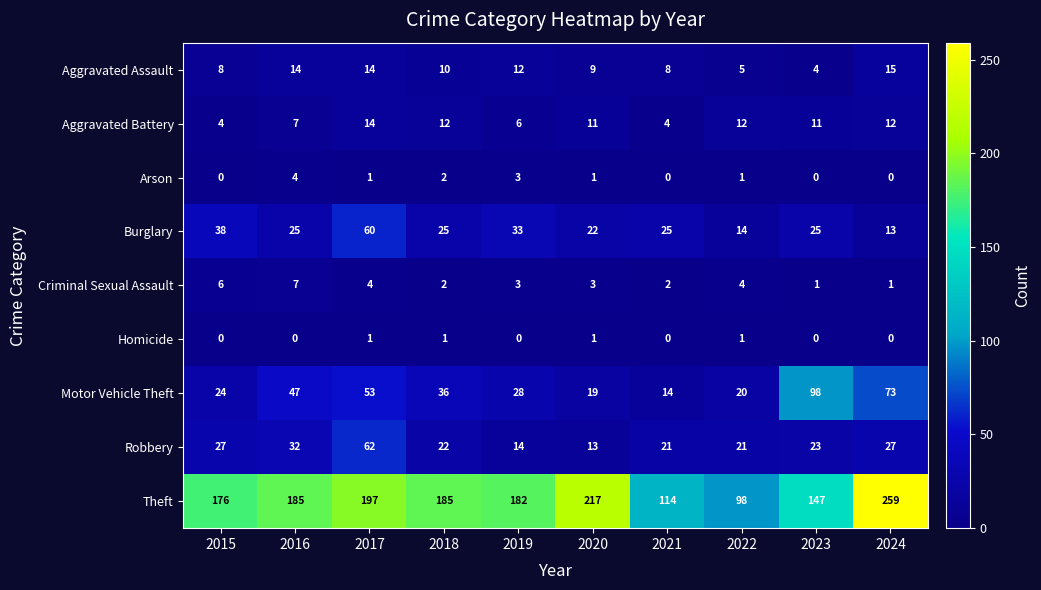

Between 2018 and 2023, which series saw the biggest shift?

Motor Vehicle Theft